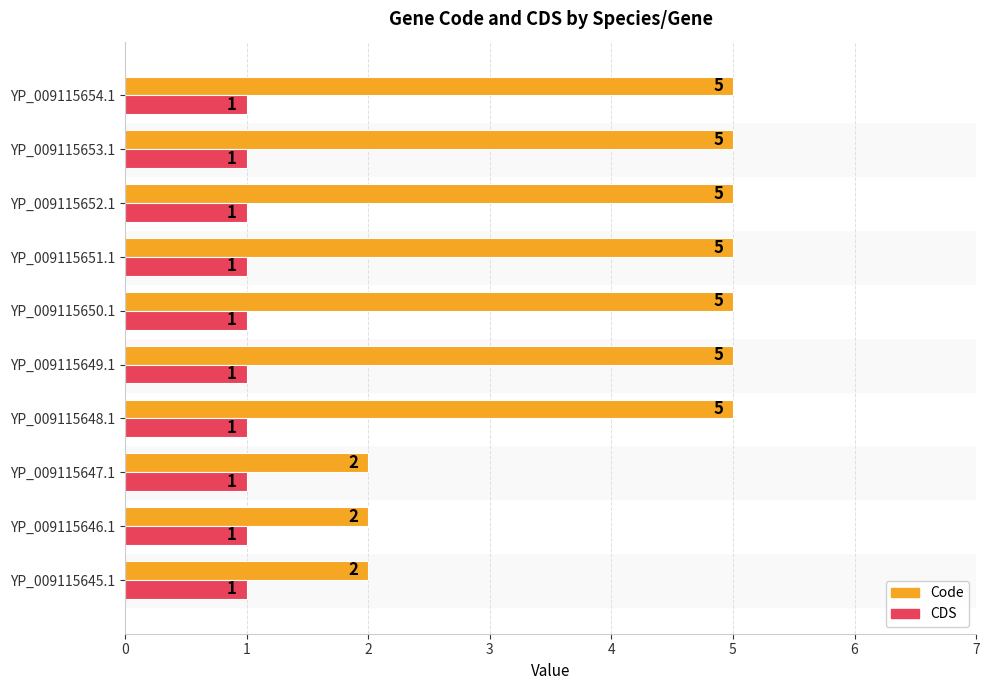

Which series has the largest range (max minus min)?

Code